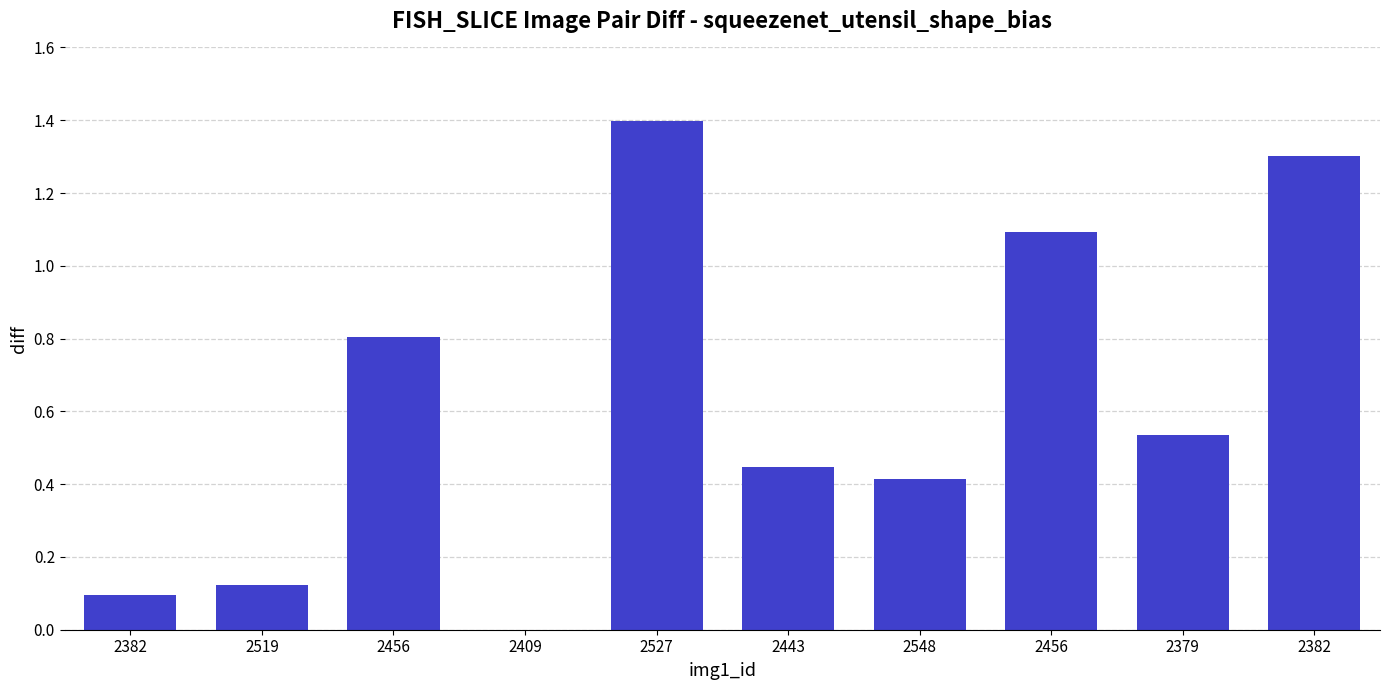

Count the number of categories in the chart.

10